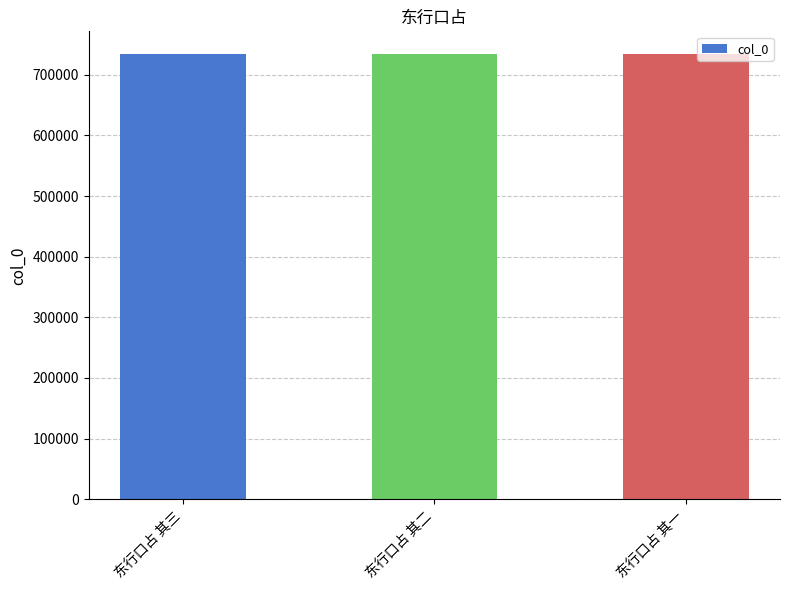

The value at 东行口占 其三 is 1088843. True or false?

False